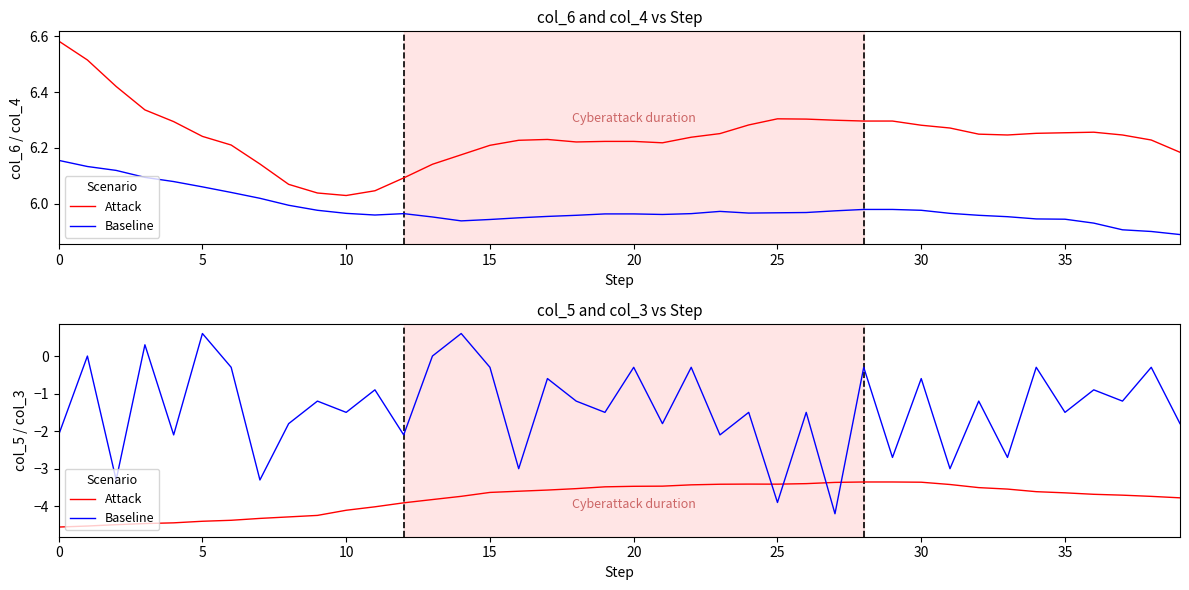

What is the smallest value displayed?

-4.6